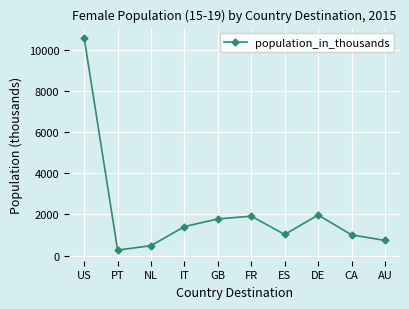

What is the label of the 4th point from the left?

IT